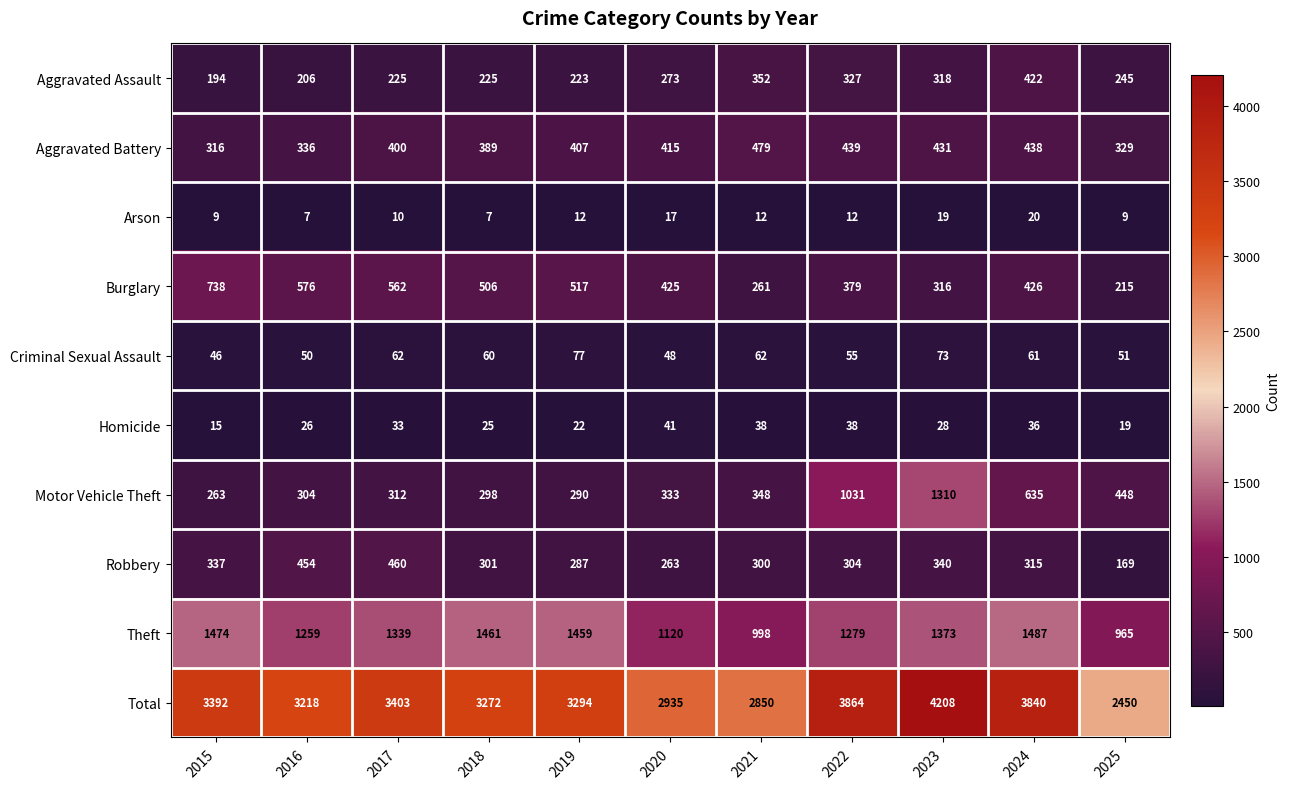

Which series has the largest total across all categories?

Total